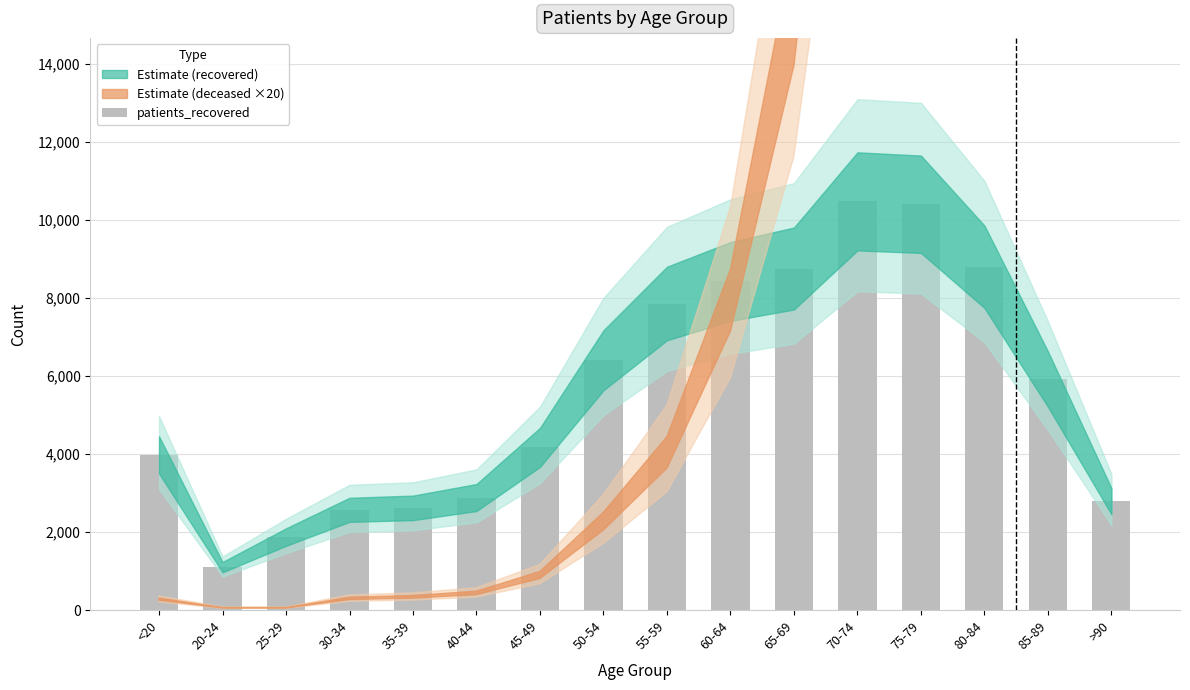

What is the sum of all values?

88989